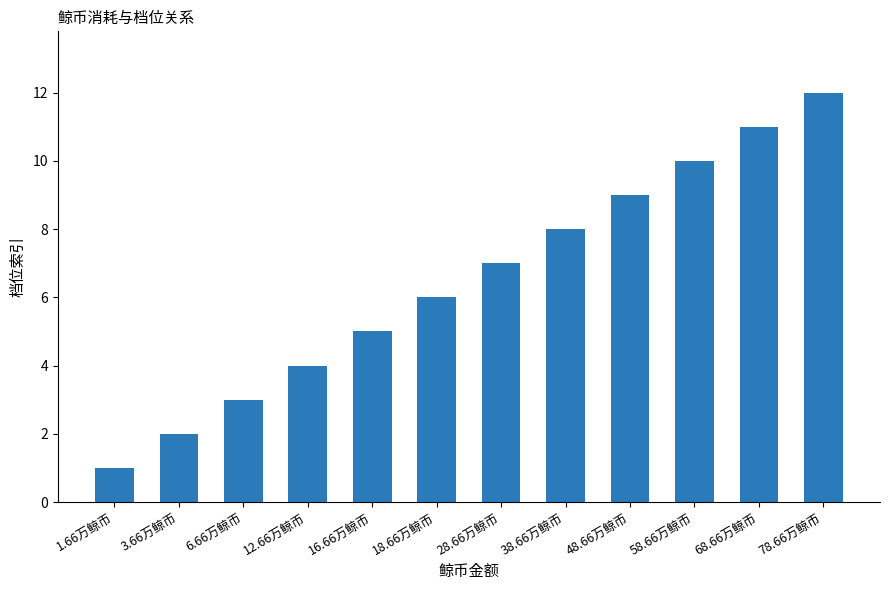

How many bars are there in total?

12